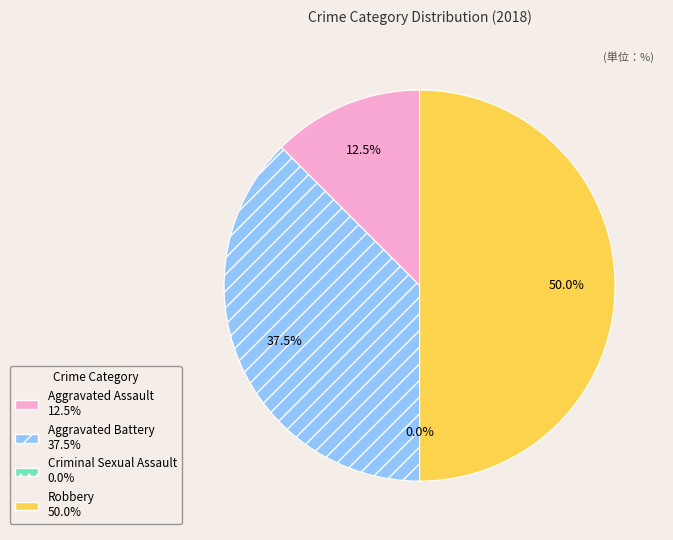

What is the smallest slice in the pie chart?

Criminal Sexual Assault